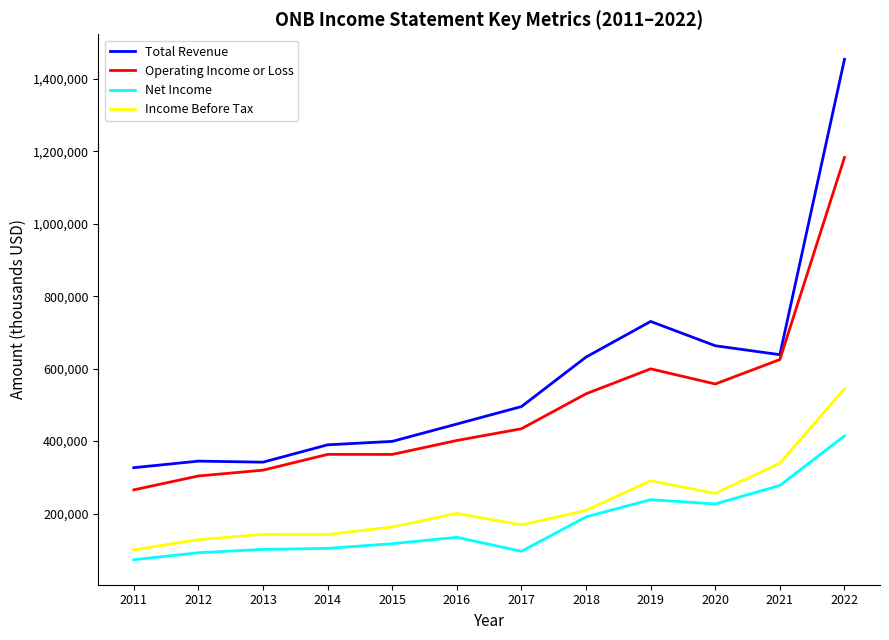

What is the approximate value of Operating Income or Loss at 2015, to the nearest 10?

363200